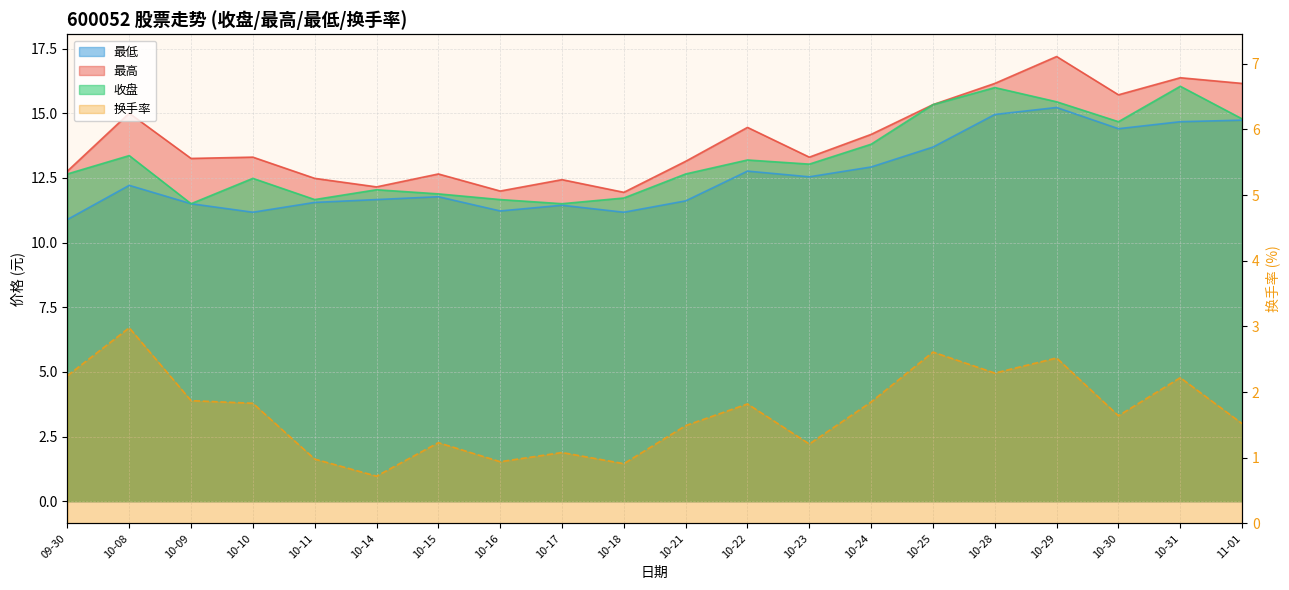

Where is 换手率 nearest to the value 1?

10-11